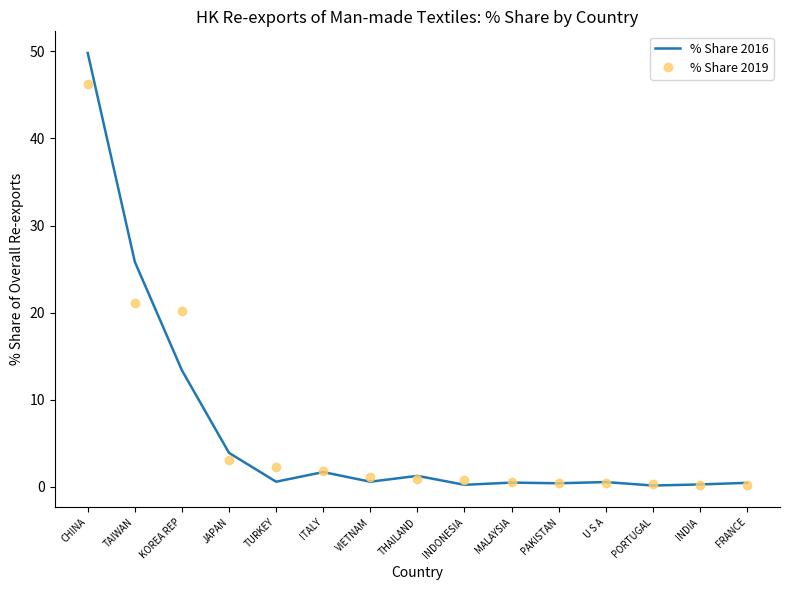

What is the difference between the maximum and minimum values in the % Share 2016 series?

49.7